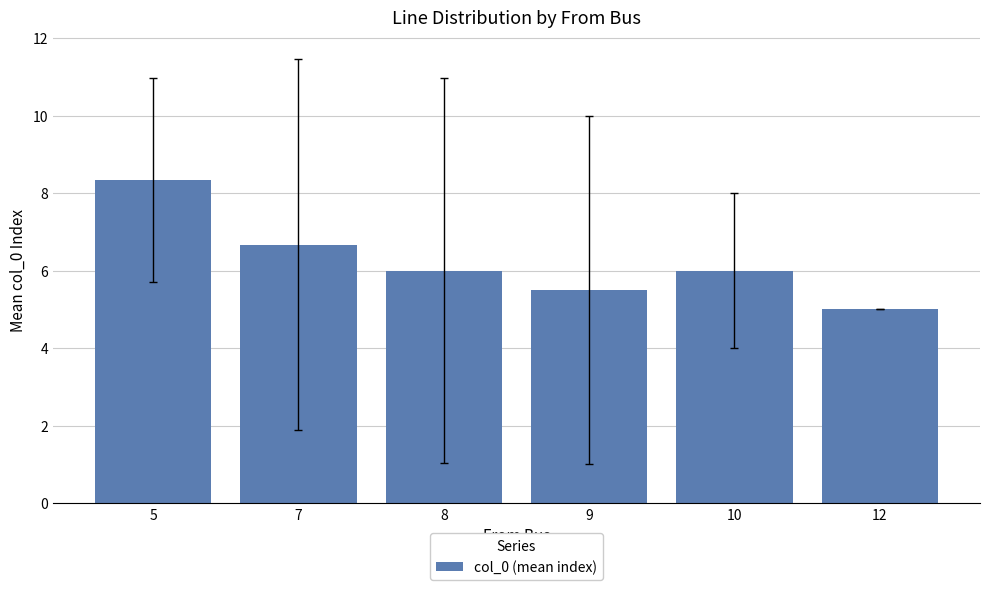

Is it true that the value at 5 is 11.1?

False